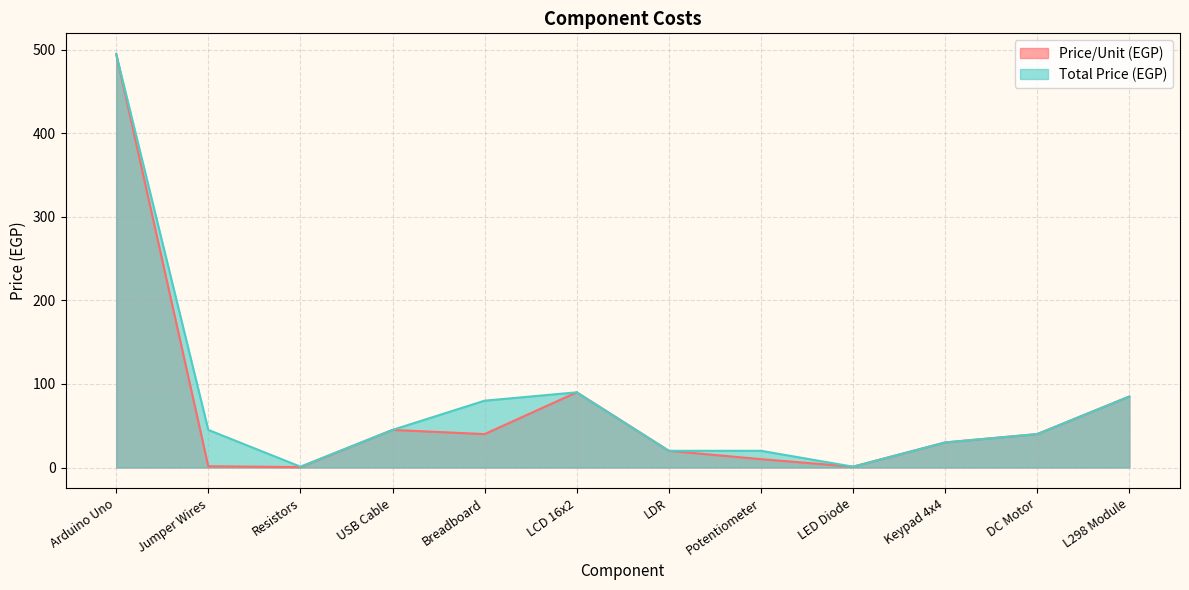

Does the chart have visible grid lines?

Yes